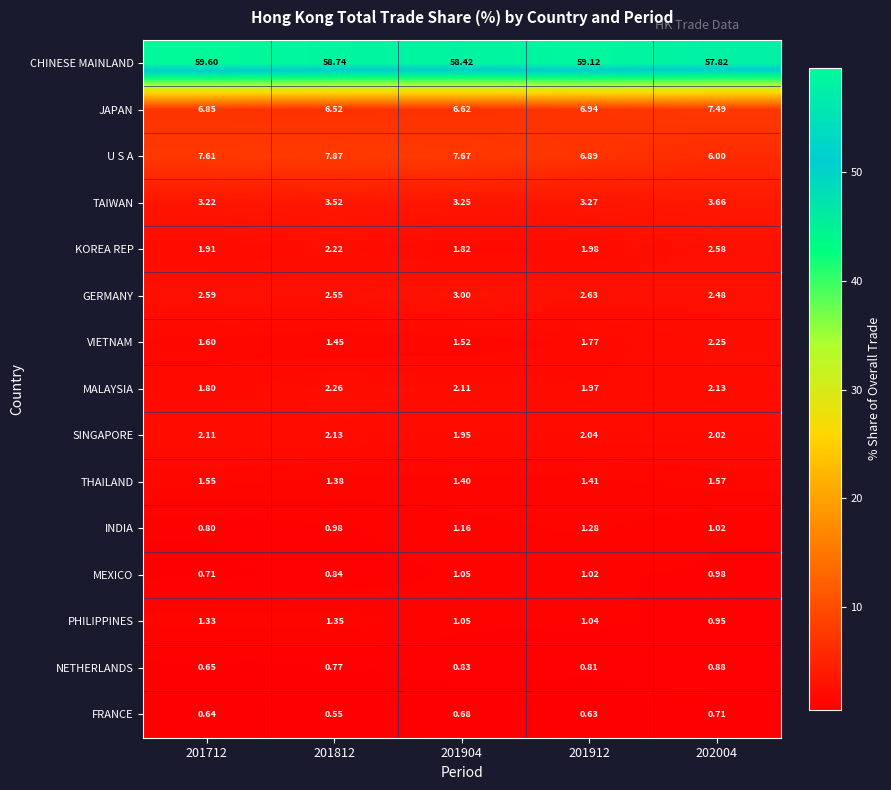

Which series has the largest total across all categories?

CHINESE MAINLAND